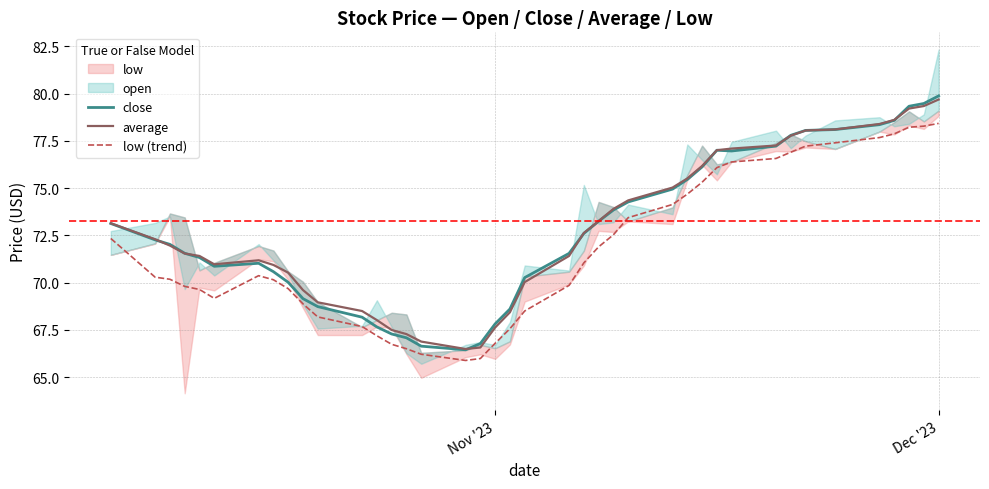

True or false: average and low (trend) intersect in this chart.

False